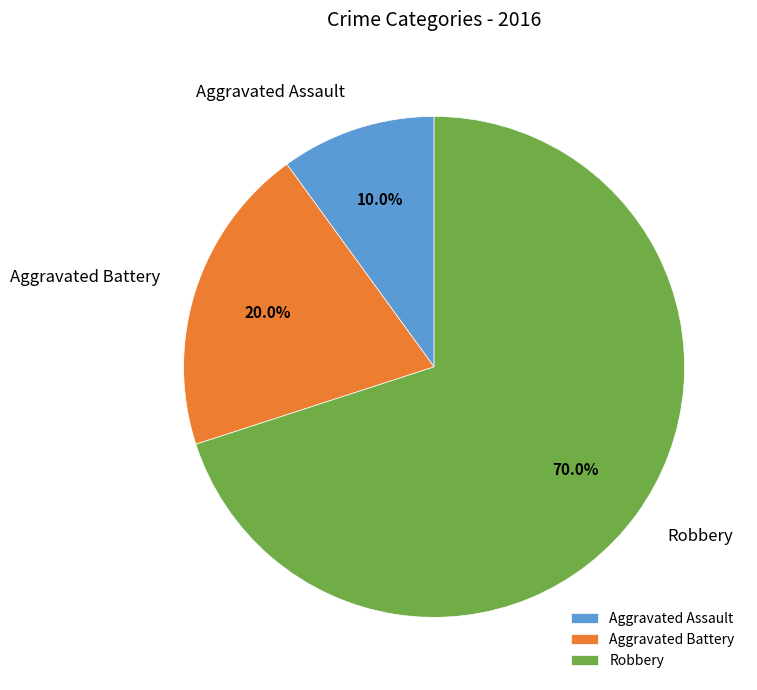

To the nearest percent, what is the combined percentage of Aggravated Assault and Robbery?

80%